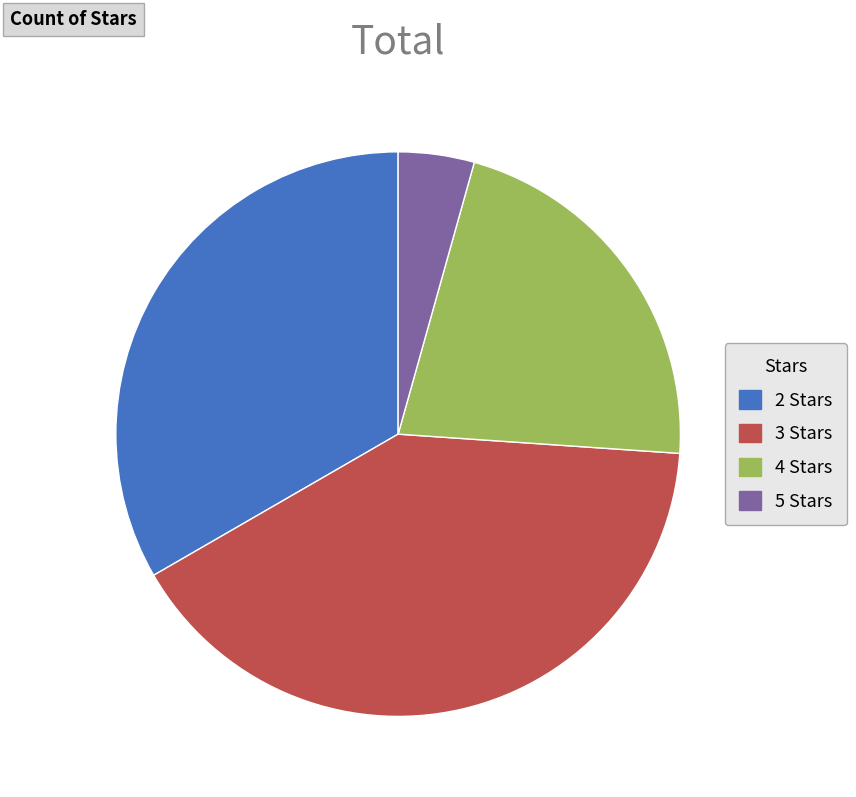

How many segments does this pie chart have?

4